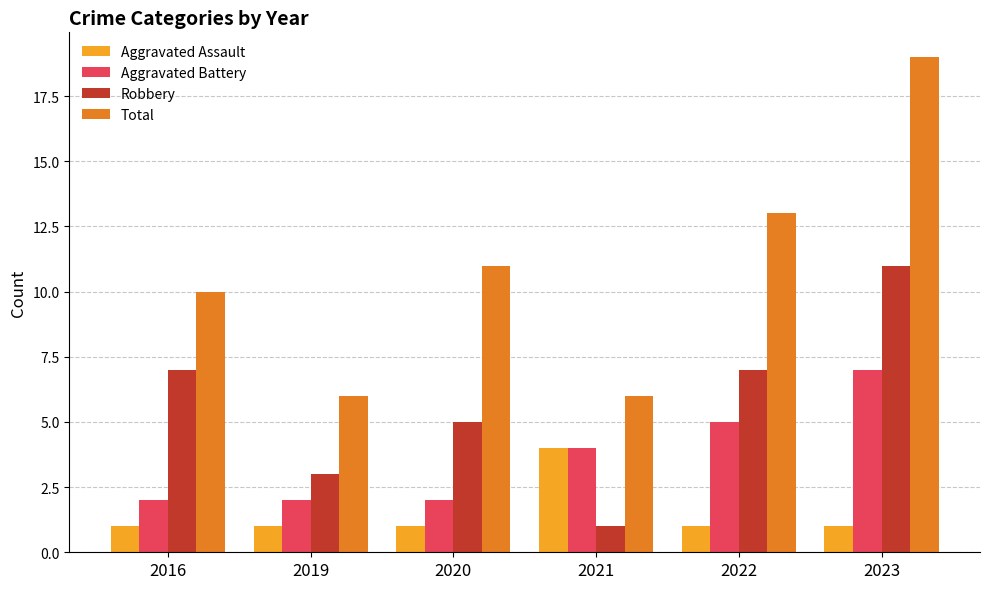

Rank the series by their average value, from lowest to highest.

Aggravated Assault, Aggravated Battery, Robbery, Total